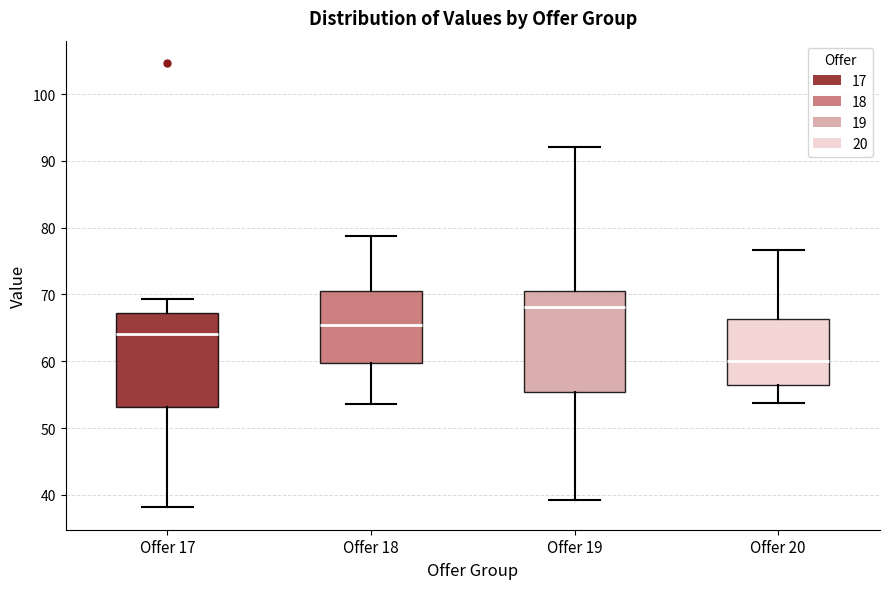

Reading left to right, read every box against the y-axis: the position of its median line, the range the box covers, and the ends of its whiskers. The values are not printed on the chart, so give them approximately, as read against the axis.

Offer 17: median 64, box 53 to 67, whiskers 38 to 69
Offer 18: median 65, box 60 to 70, whiskers 54 to 79
Offer 19: median 68, box 55 to 70, whiskers 39 to 92
Offer 20: median 60, box 56 to 66, whiskers 54 to 77